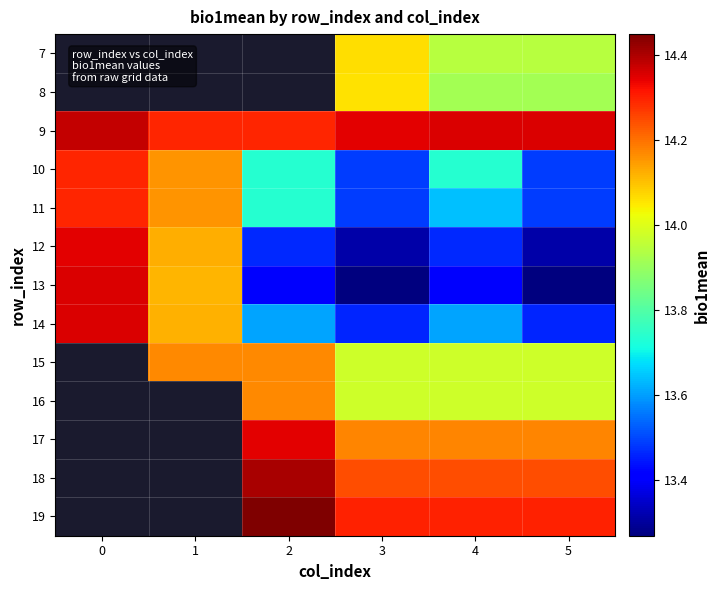

How many categories are shown in the chart?

6